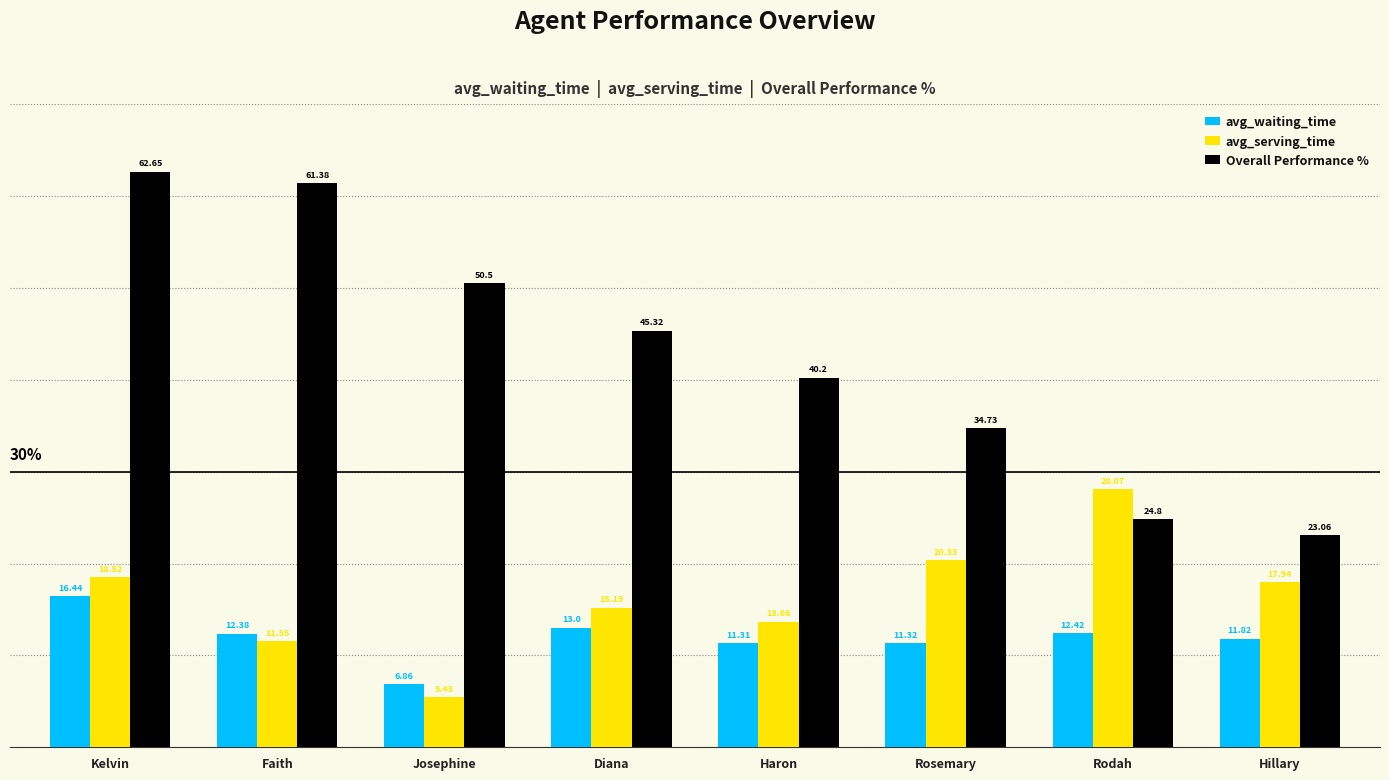

What is the average value of the Overall Performance % series?

42.8